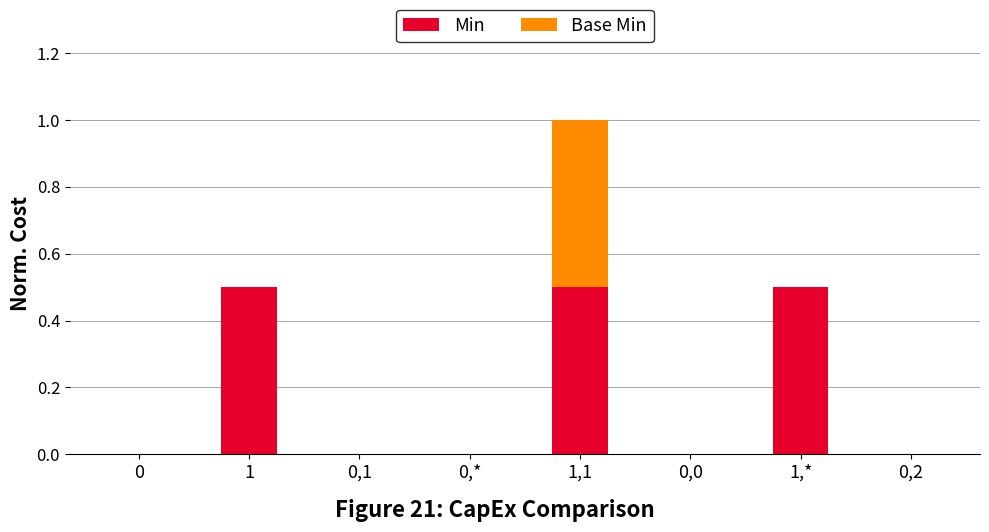

What is the sum of the Min values at 1 and 0,2?

0.5